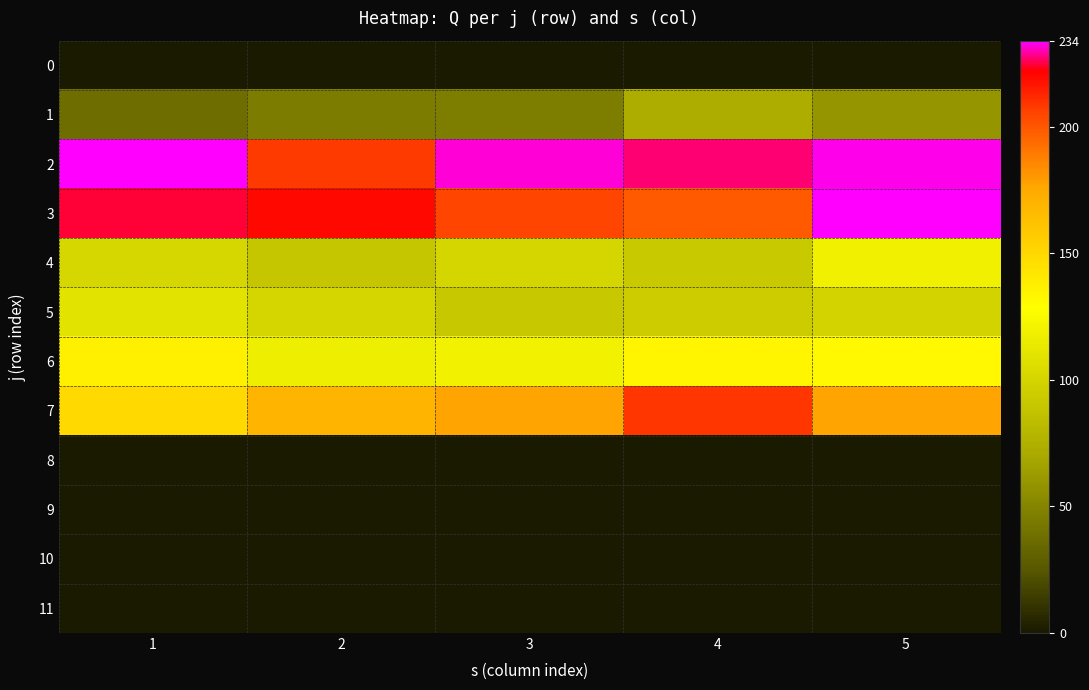

At how many categories does at least one series exceed 117?

5